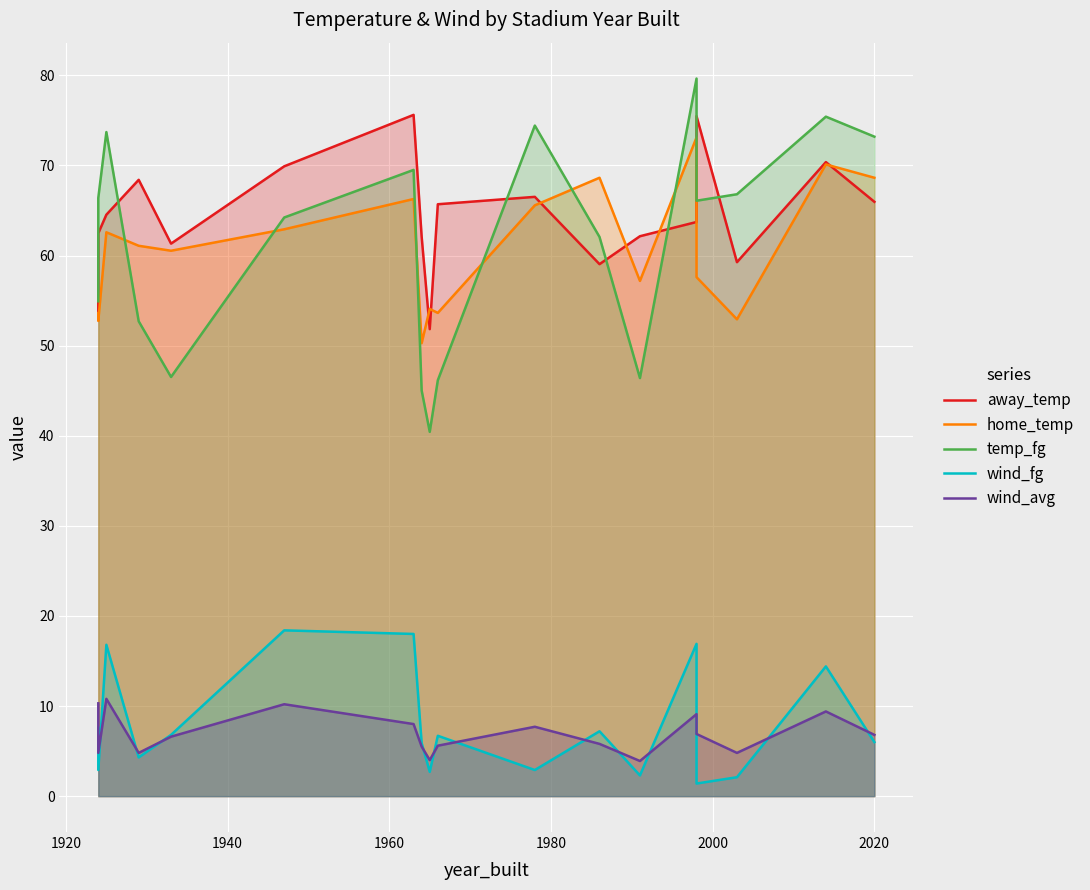

What are all the series names shown in the legend?

away_temp, home_temp, temp_fg, wind_fg, wind_avg